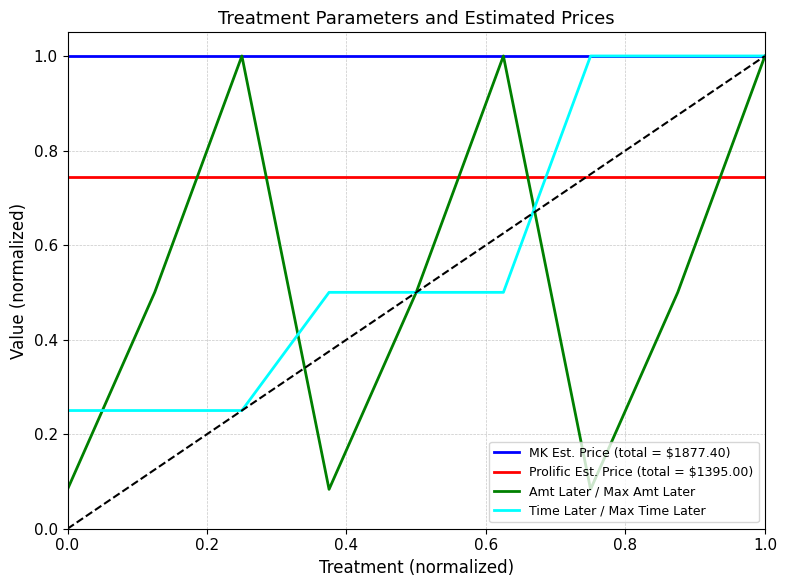

Which series has the largest total across all categories?

MK Est. Price (total = $1877.40)